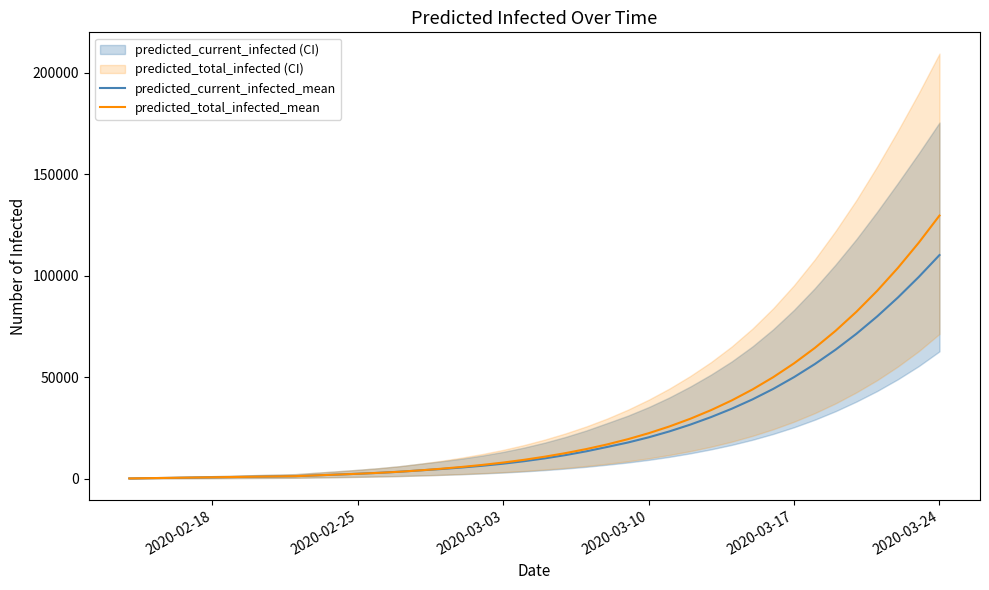

At which label does predicted_current_infected_mean reach its peak?

2020-03-24